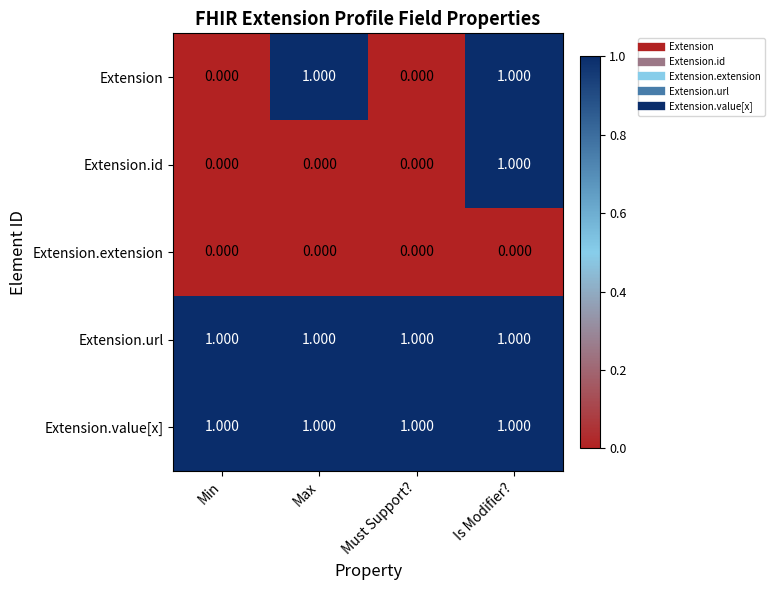

At which category is the sum across all series the highest?

Is Modifier?